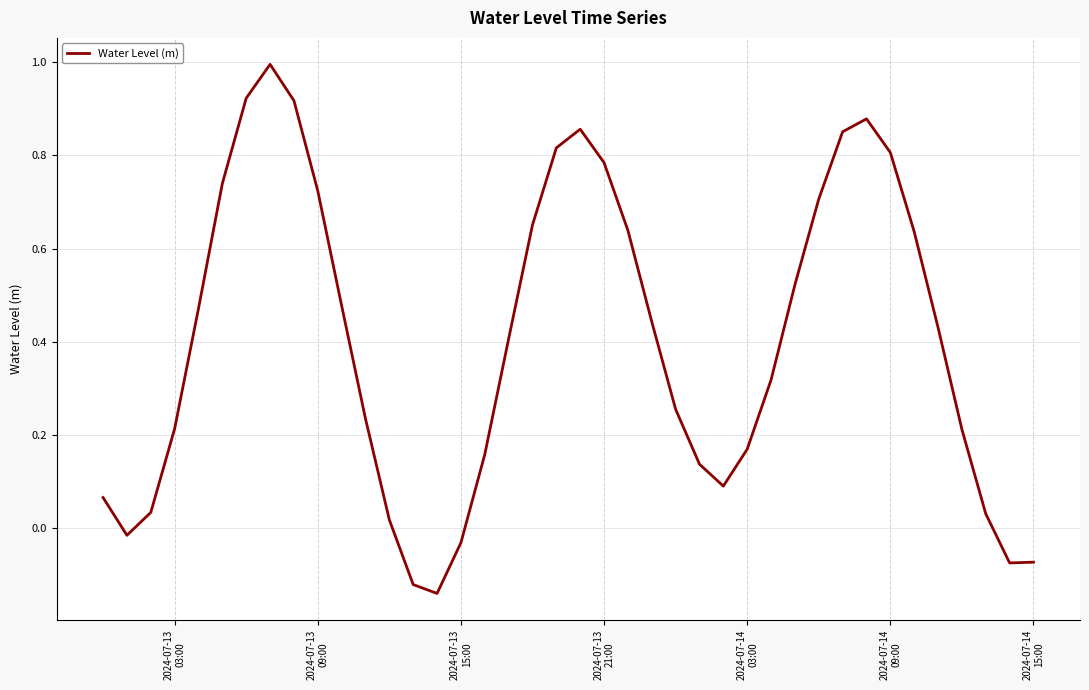

How many lines are shown in the chart?

1